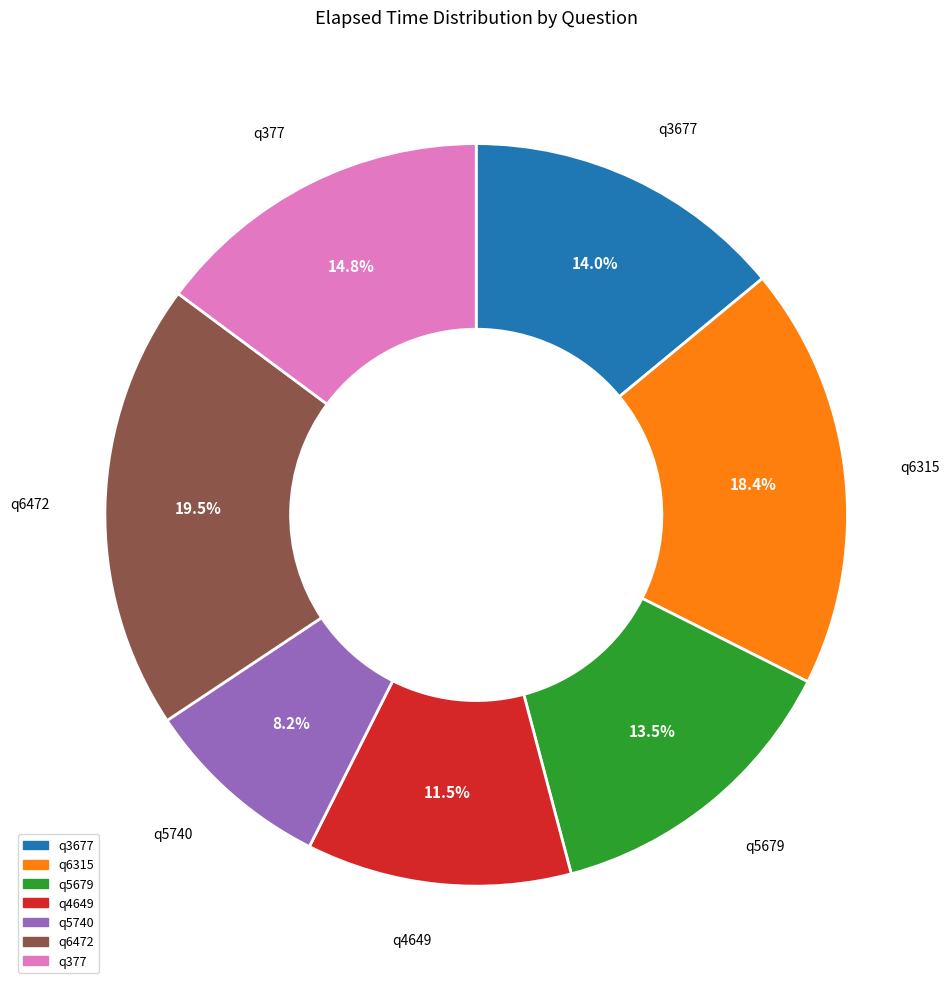

Is there a majority slice in this chart?

No